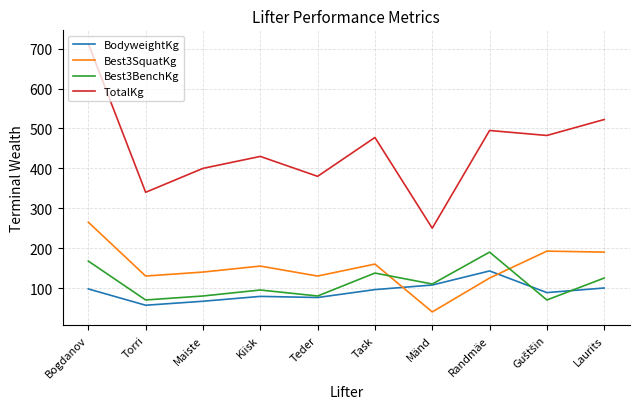

True or false: Best3SquatKg has a value of 125.0 at Randmäe.

True